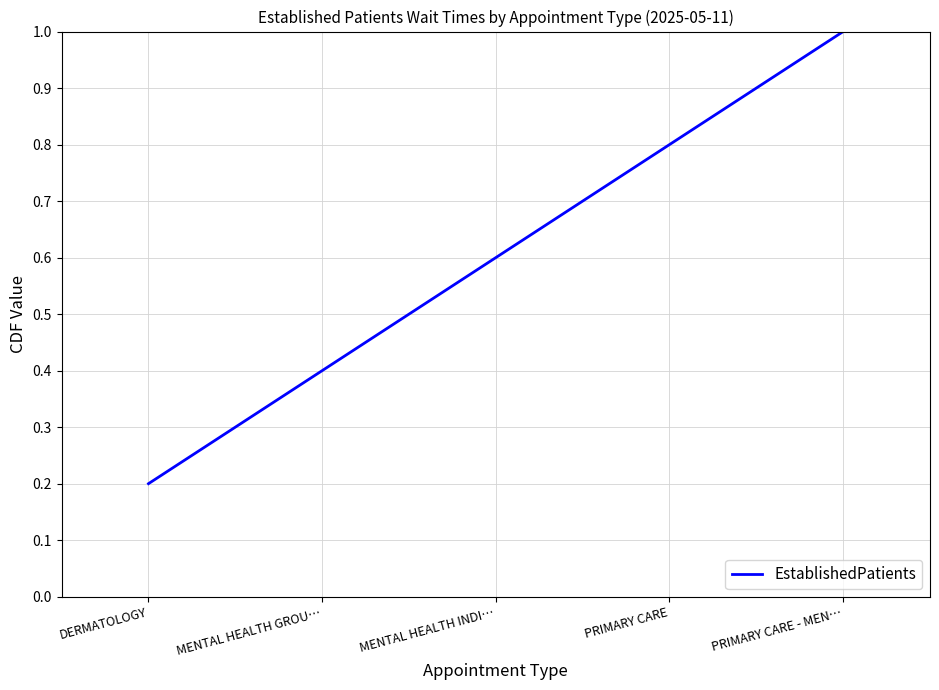

Read the value at DERMATOLOGY.

0.2